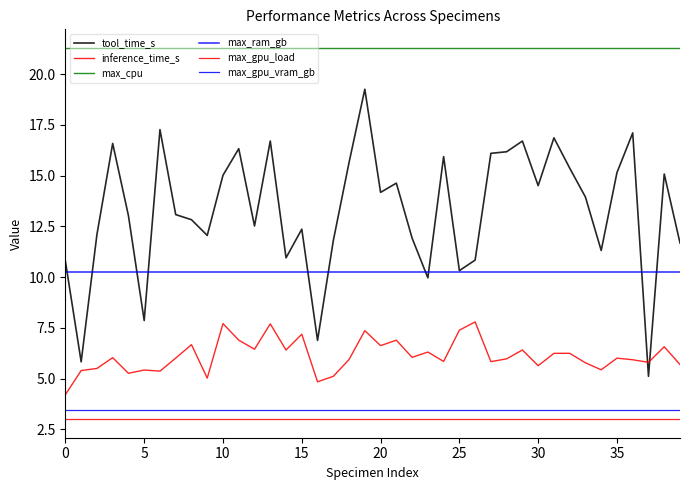

How many lines are shown in the chart?

6